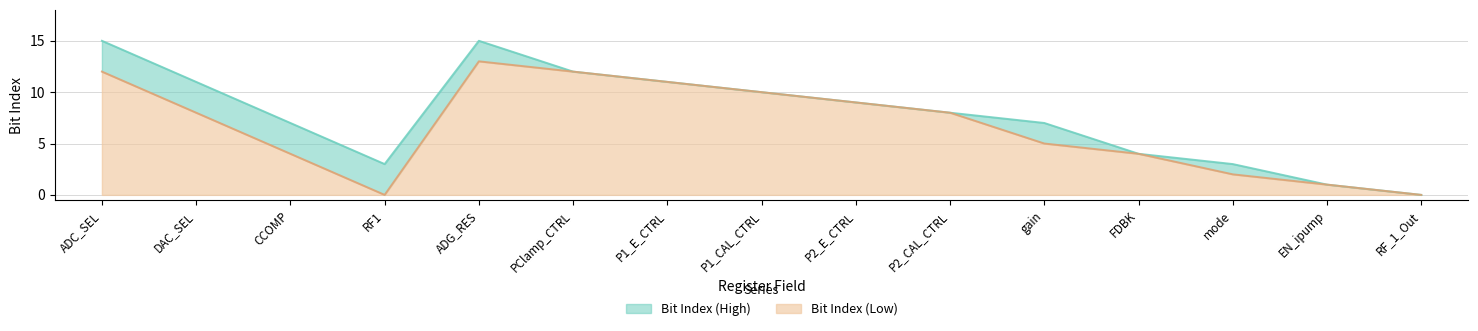

How many data points does each series have?

15